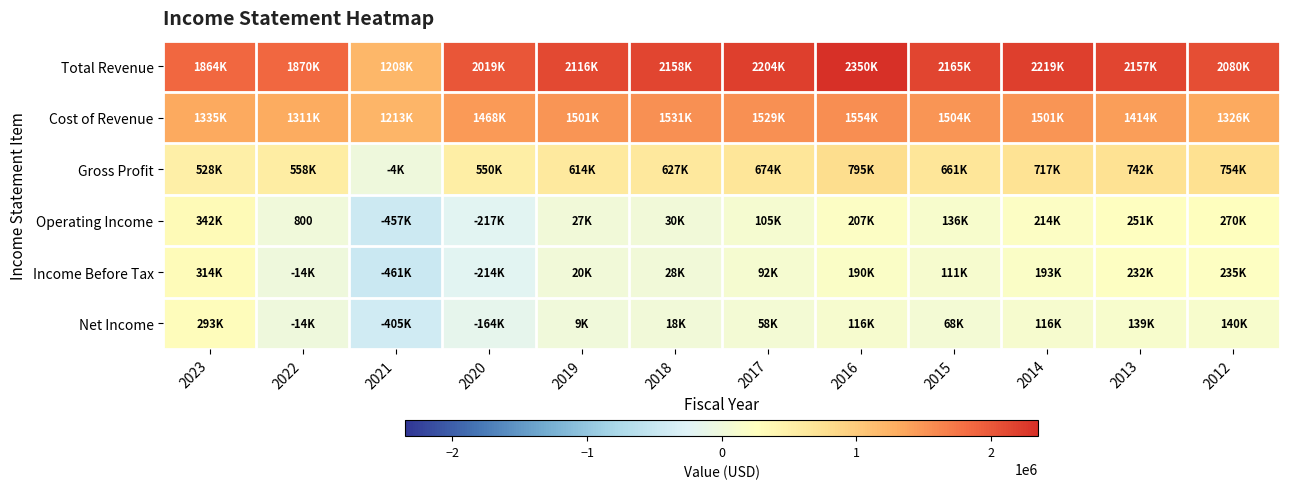

What is the maximum value shown in the chart?

2350100